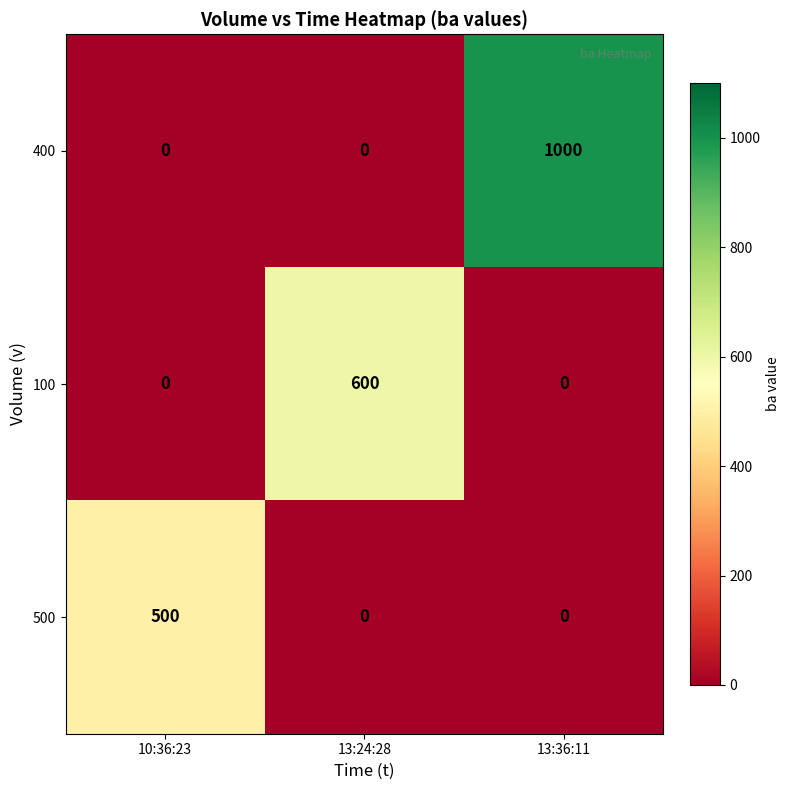

The value of 400 at 10:36:23 is 0. True or false?

True